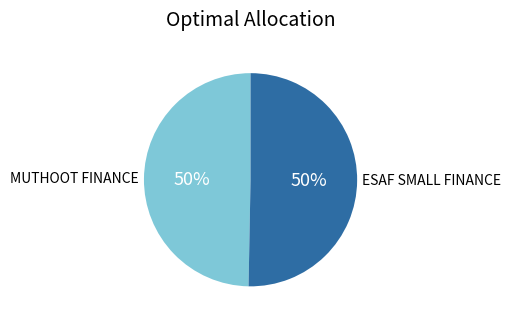

To the nearest percent, what portion does ESAF SMALL FINANCE represent?

50%